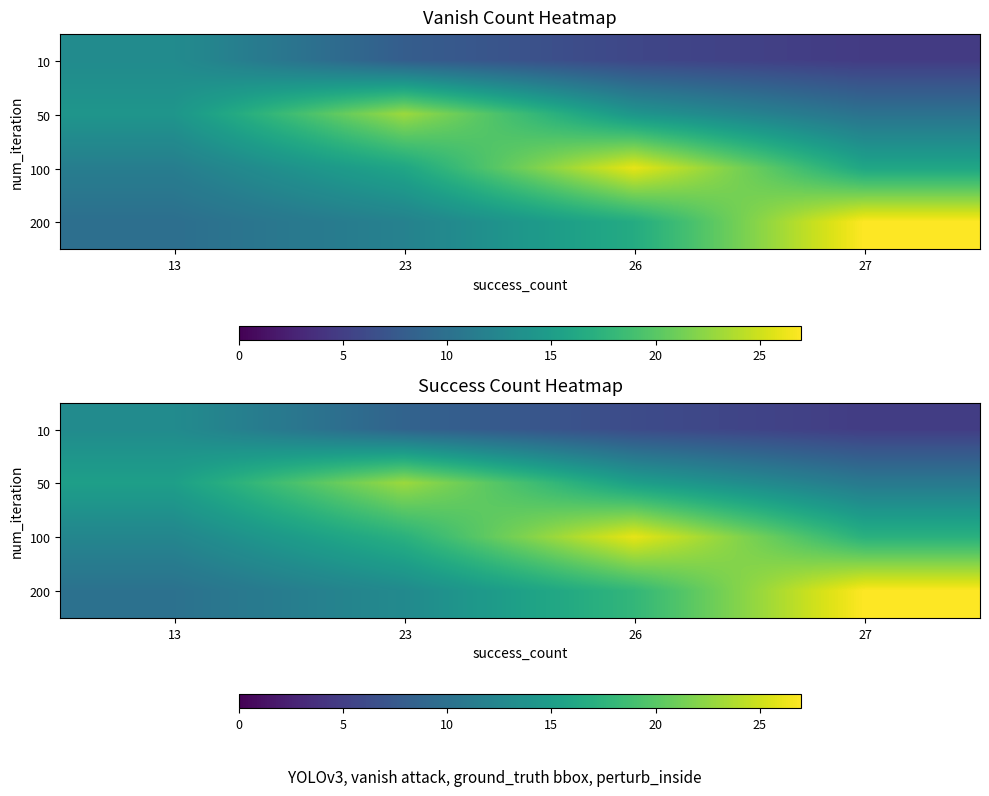

At which category does the chart reach its peak across all series?

27